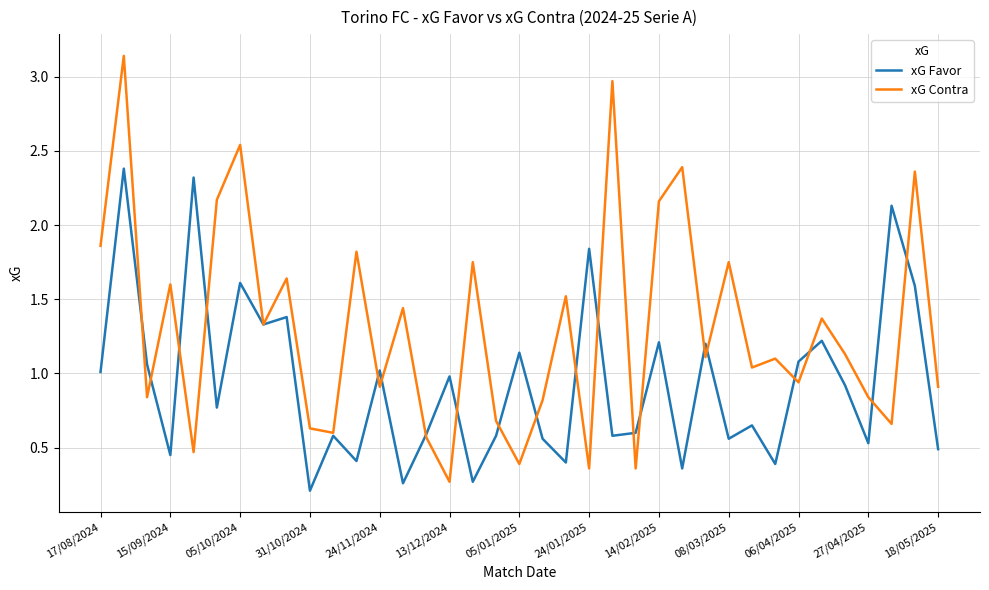

Which series has the widest spread of values?

xG Contra